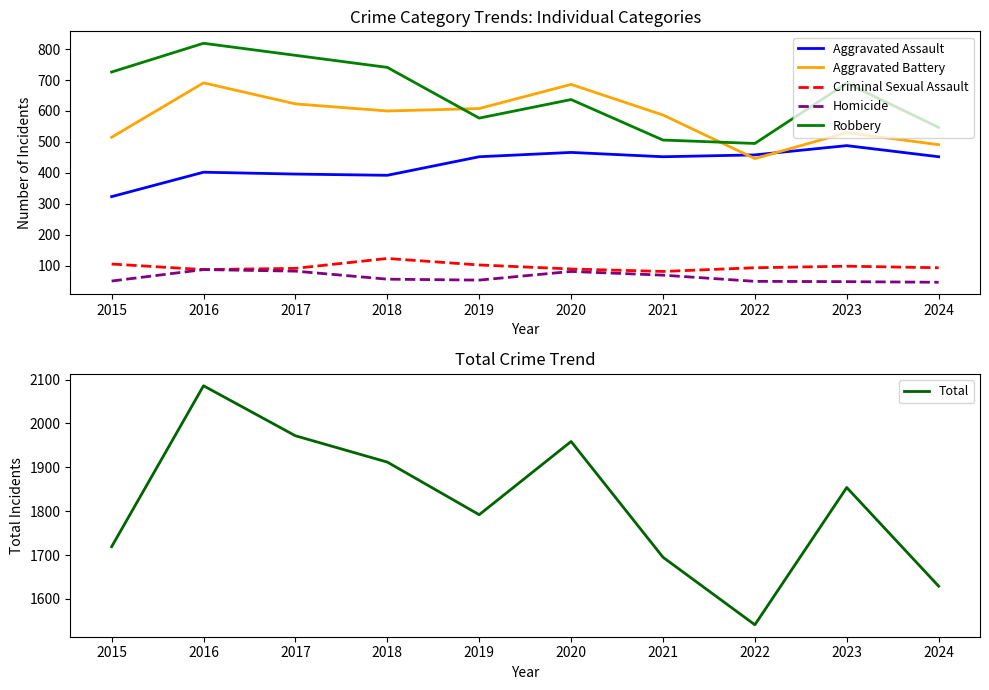

Which has a higher value, 2015 or 2020?

2020